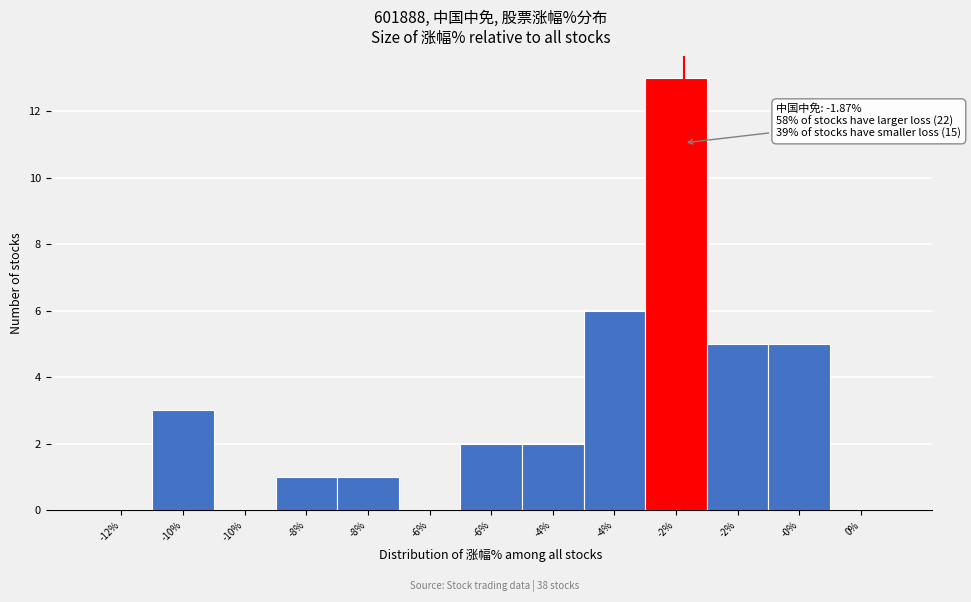

Count the number of data series in this chart.

1